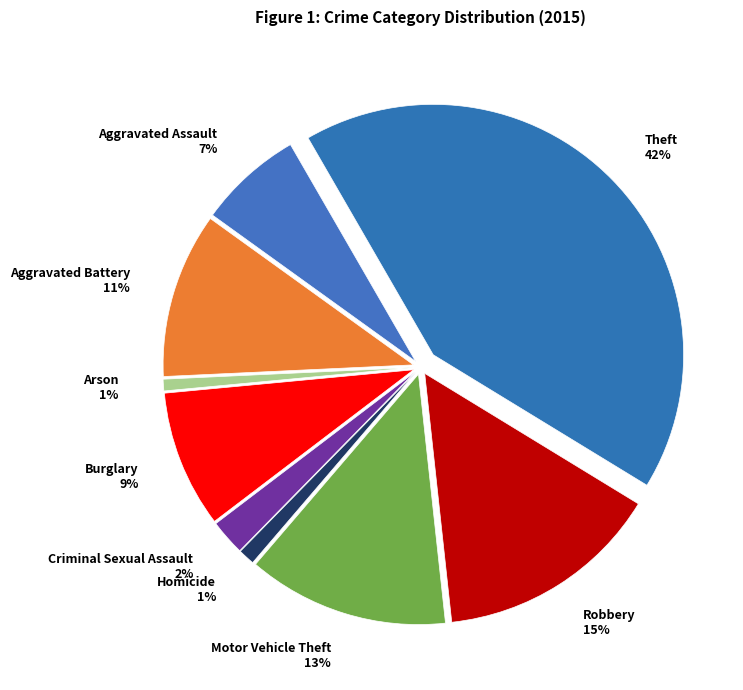

What percentage is the Burglary slice, to the nearest percent?

9%